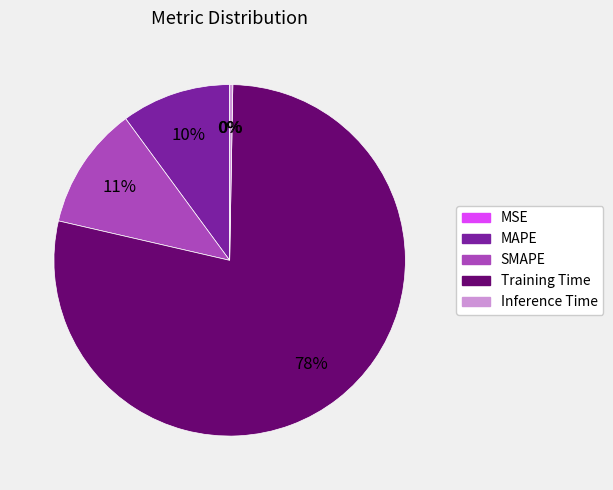

Is there any slice that represents more than half of the pie?

Yes